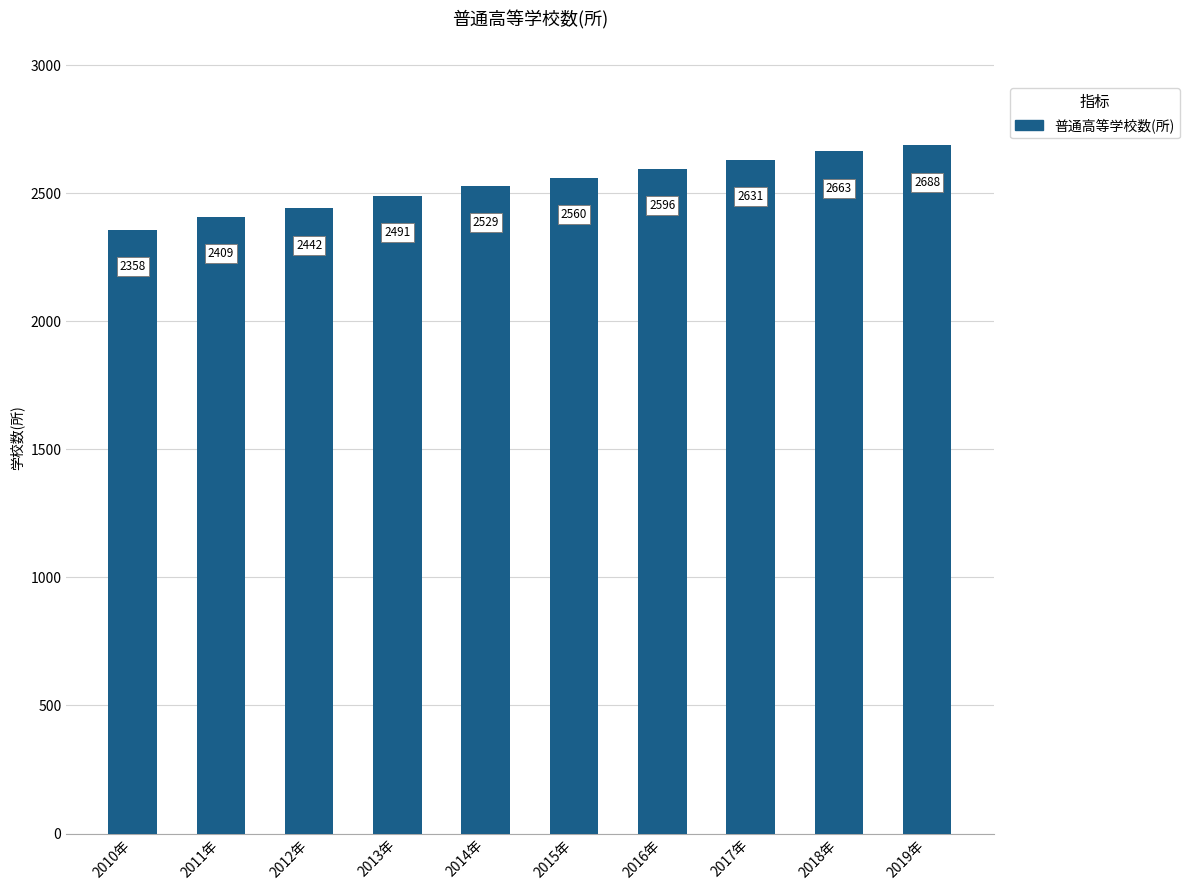

What is the difference between the values at 2019年 and 2014年?

159